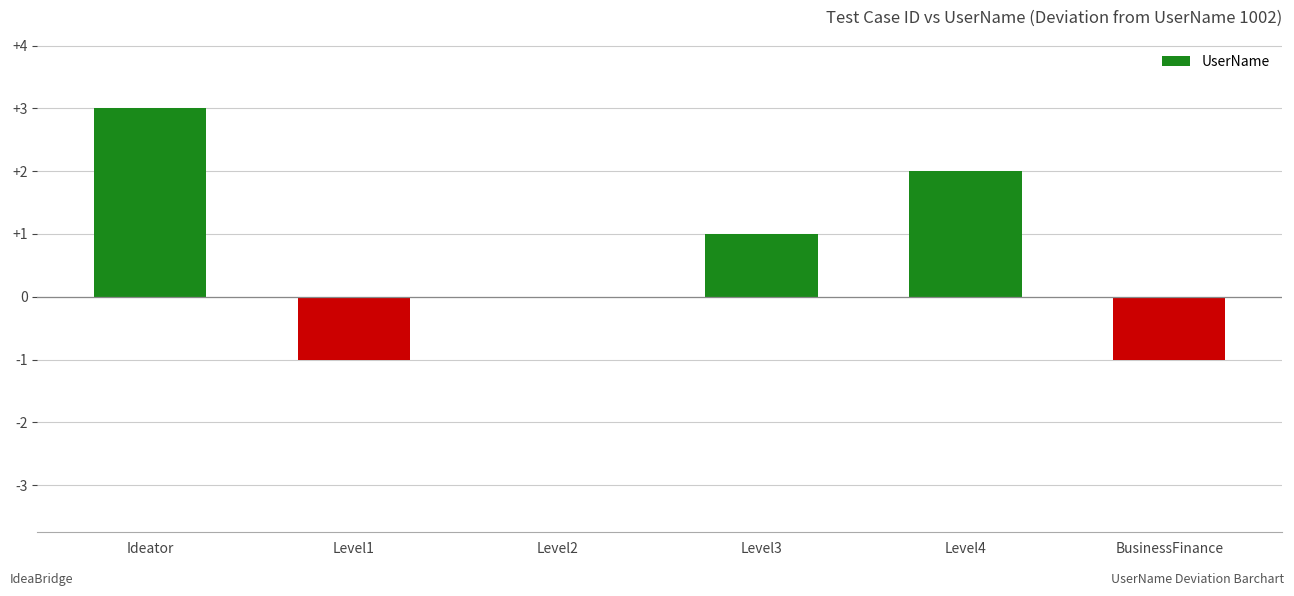

What is the average value?

1